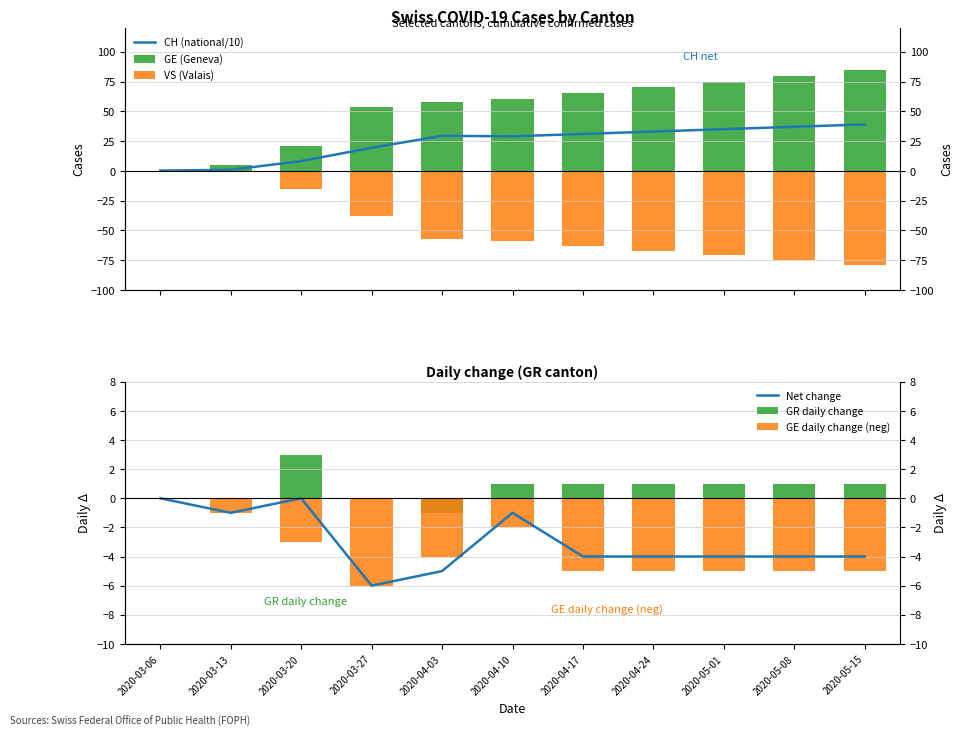

What is the difference between the GE daily change (neg) values at 2020-03-27 and 2020-04-10?

4.0